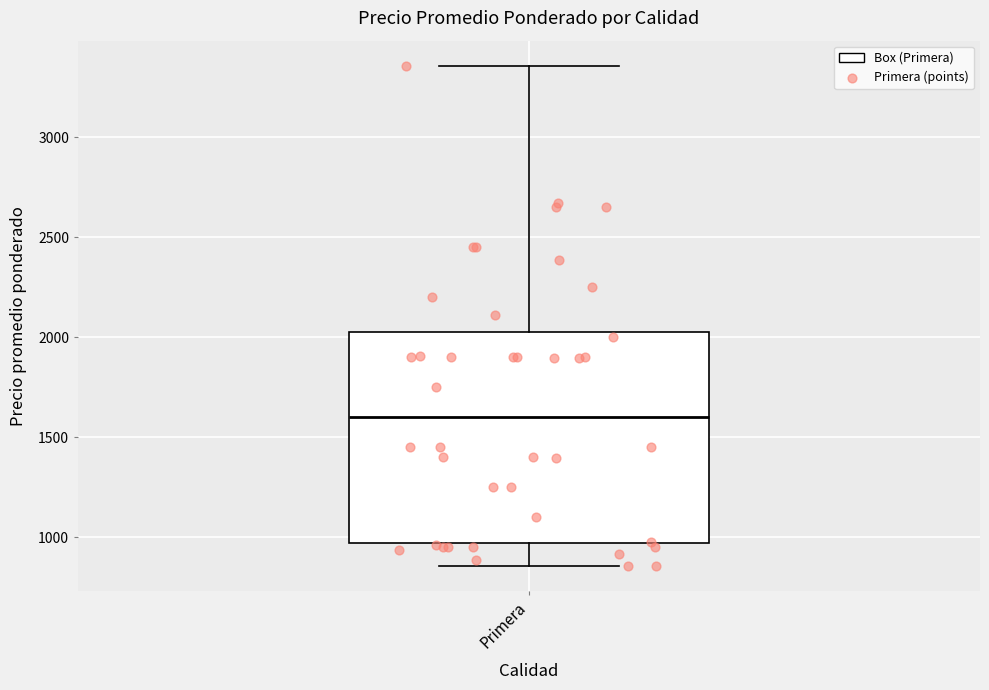

Transcribe this box plot: give where the median line is, the range the box spans, and where the two whiskers end, as read against the y-axis. The values are not printed on the chart, so give them approximately, as read against the axis.

median 1600, box 950 to 2050, whiskers 850 to 3350